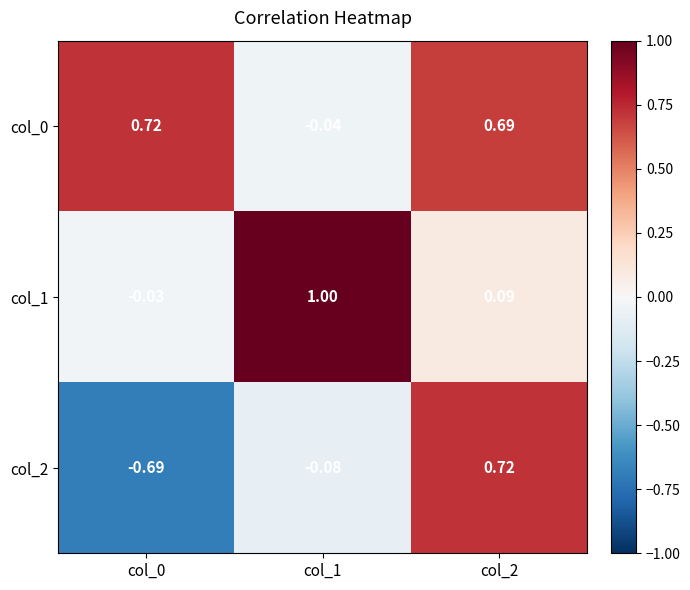

What is the spread (max minus min) of values at col_2?

0.6